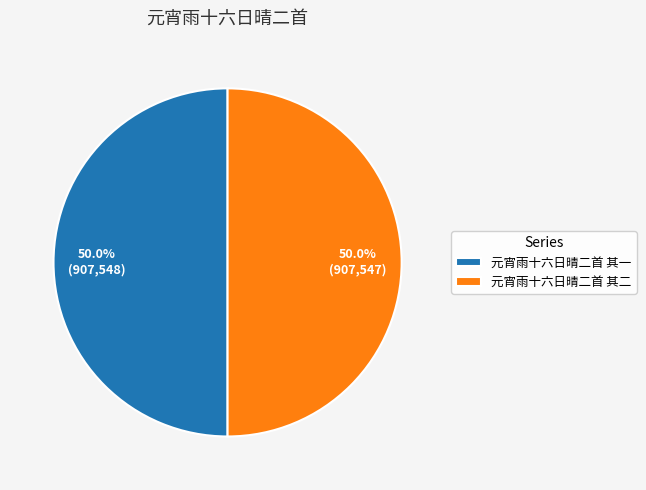

Combined, what portion of the pie is 元宵雨十六日晴二首 其二 and 元宵雨十六日晴二首 其一?

100.0%